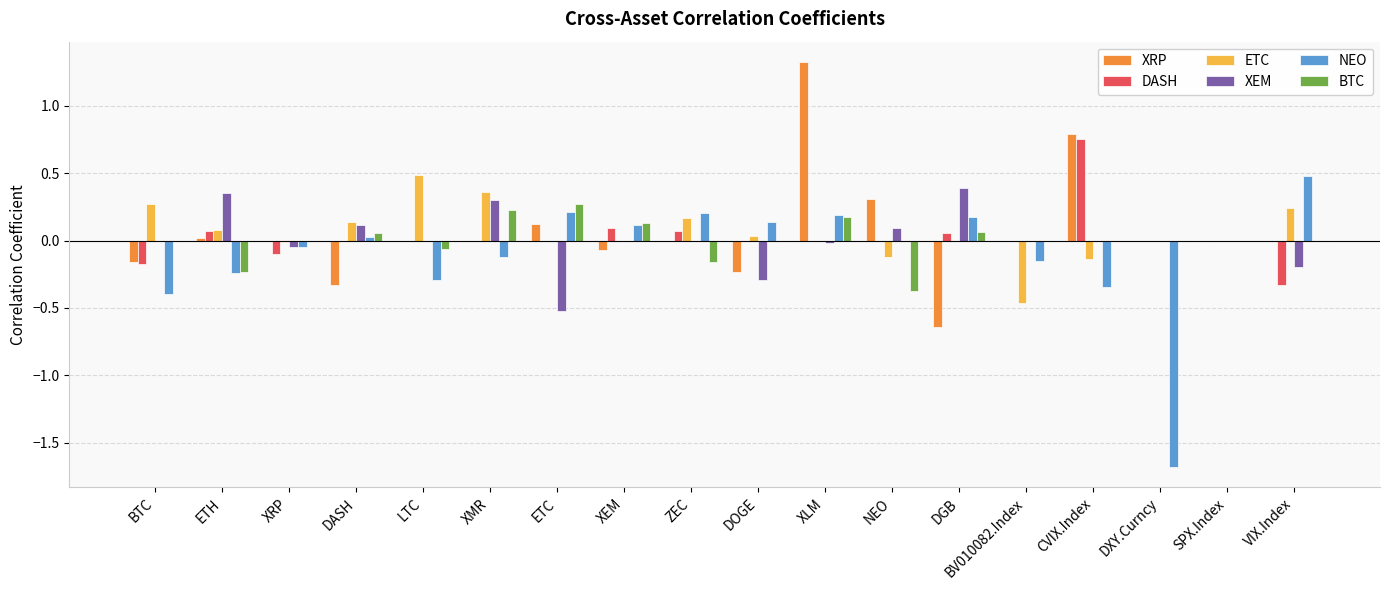

At which category is the sum across all series the highest?

XLM